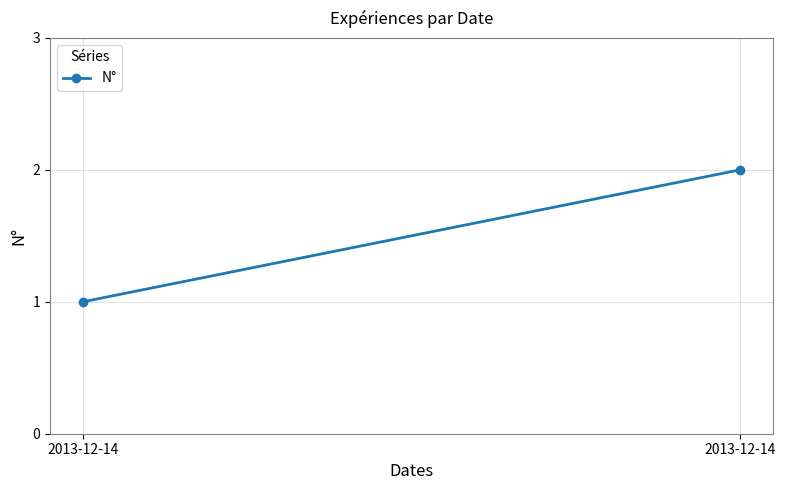

List the labels in order of value, largest first.

2013-12-14, 2013-12-14